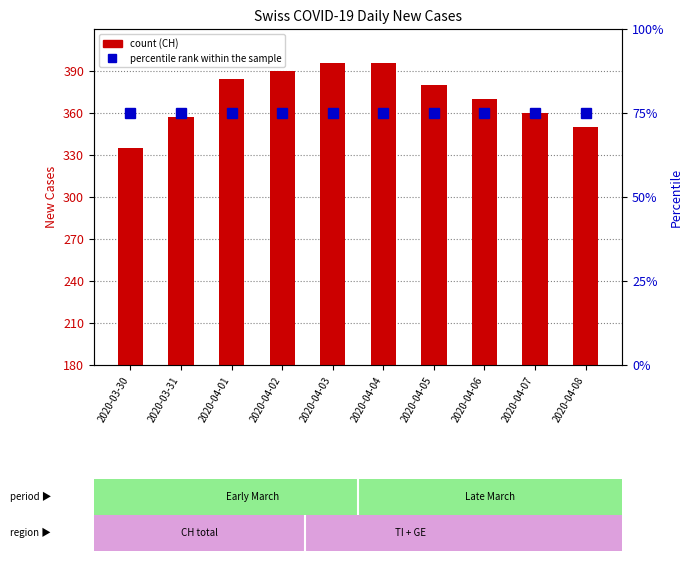

What is the lowest value of the percentile rank within the sample series?

75